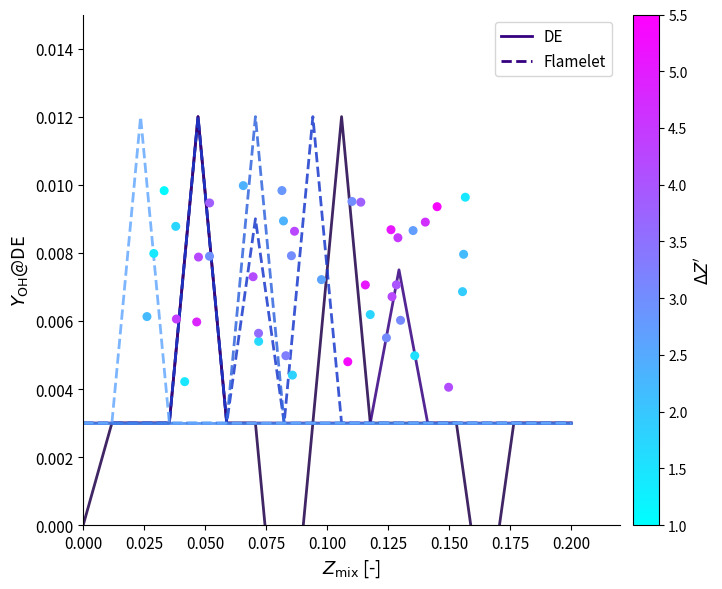

At which category is the sum across all series the highest?

0.100